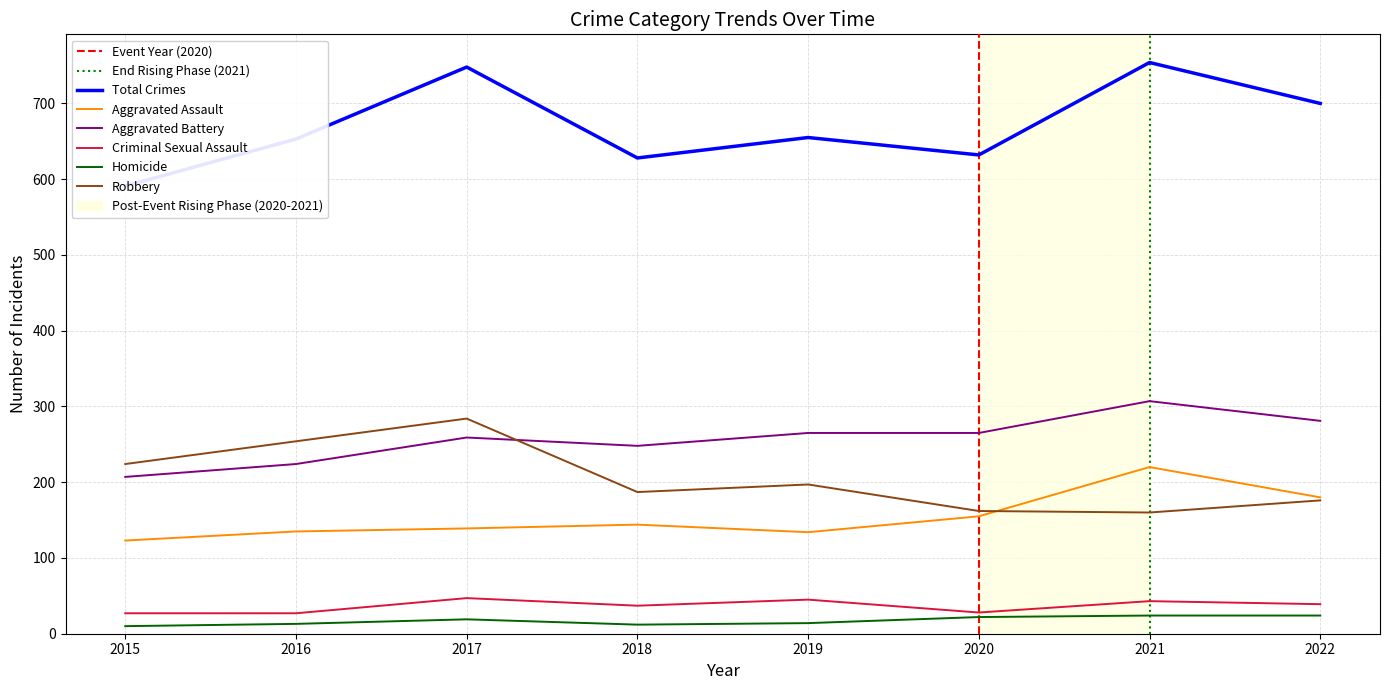

Count the number of data series in this chart.

6